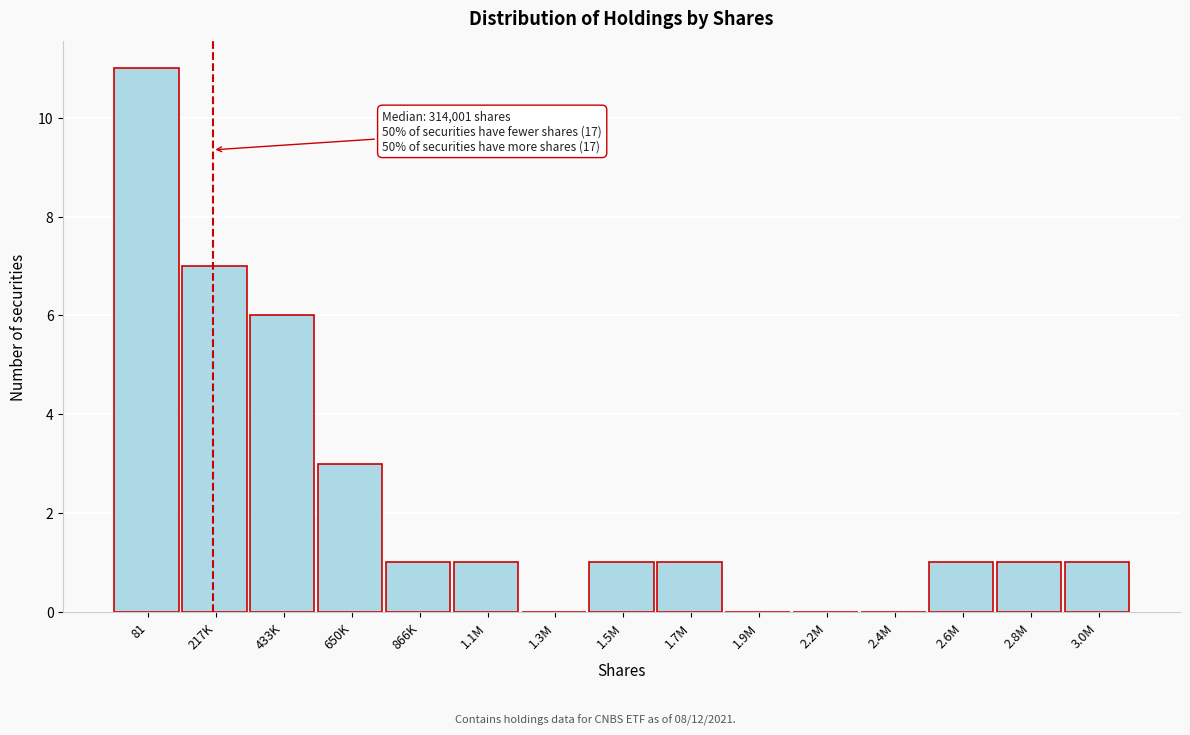

Reading left to right, list all the values displayed in this chart.

81=11	217K=7	433K=6	650K=3	866K=1	1.1M=1	1.3M=0	1.5M=1	1.7M=1	1.9M=0	2.2M=0	2.4M=0	2.6M=1	2.8M=1	3.0M=1